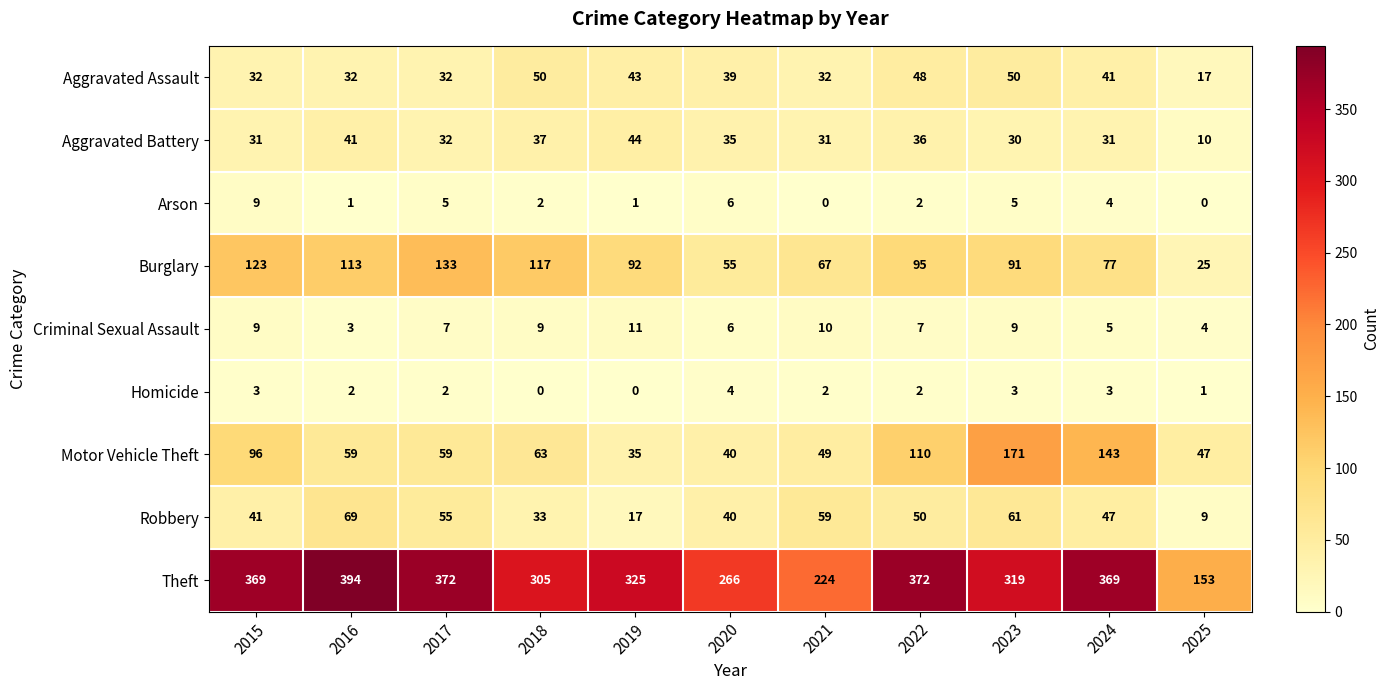

Between 2015 and 2019, which series saw the biggest shift?

Motor Vehicle Theft